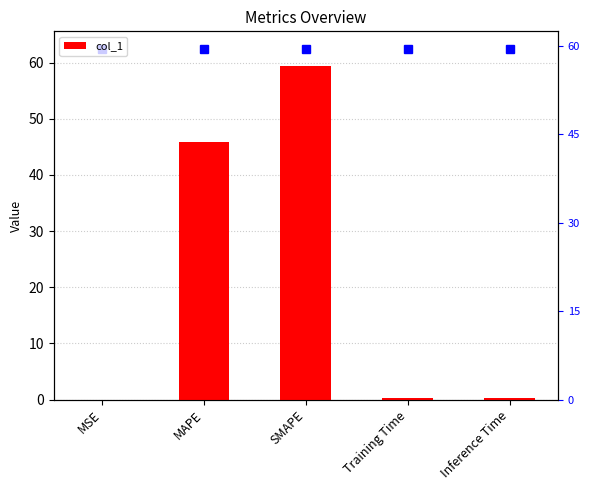

What position from the right is Inference Time?

1